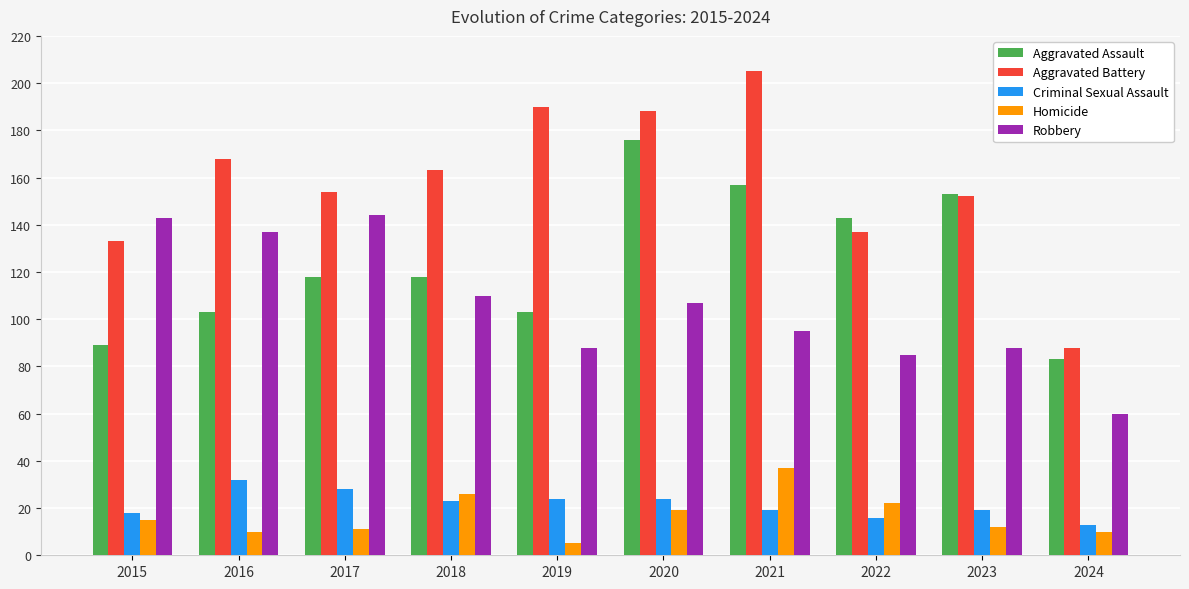

What is the difference between the second highest and second lowest values in the Homicide series?

16